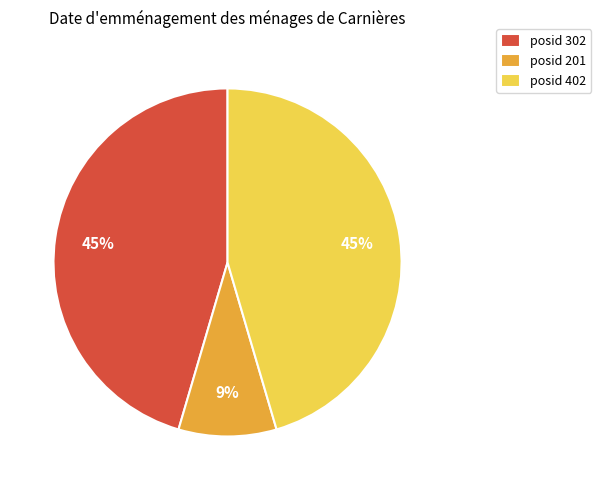

To the nearest percent, what is the combined percentage of posid 201 and posid 402?

55%